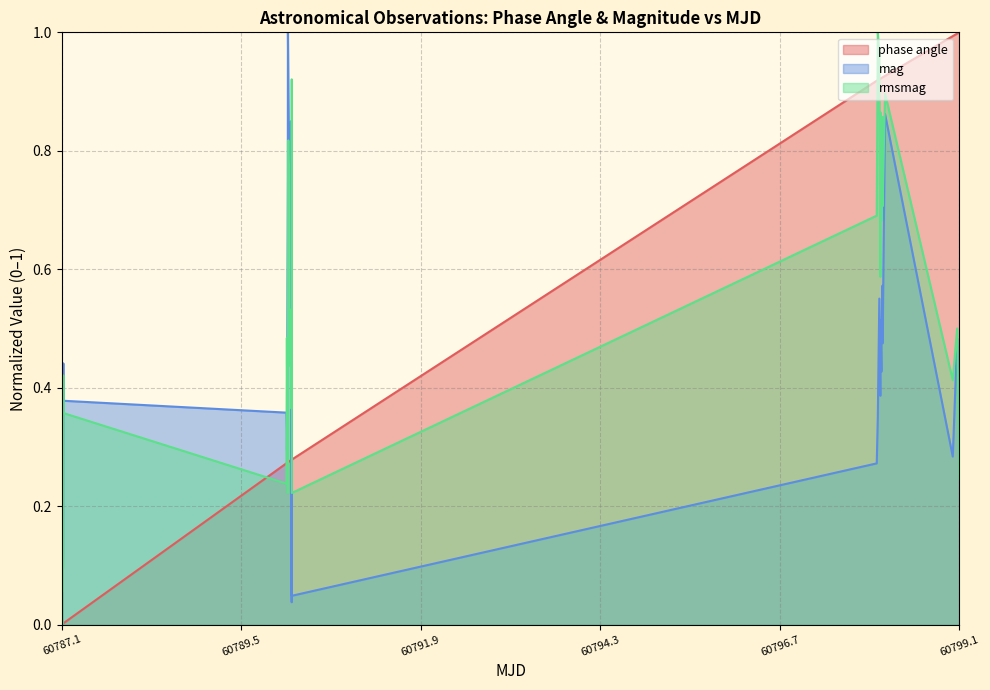

Does the chart display data point markers on the line(s)?

No